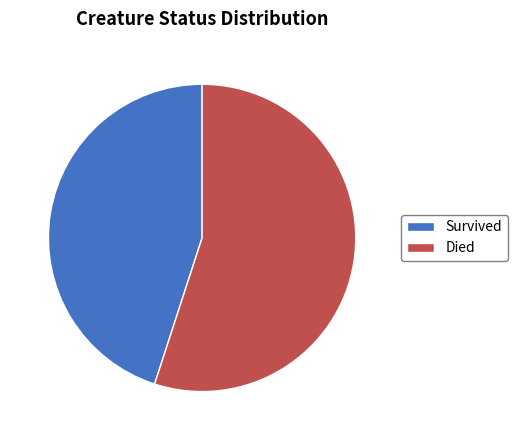

Is Survived the majority of the pie?

No